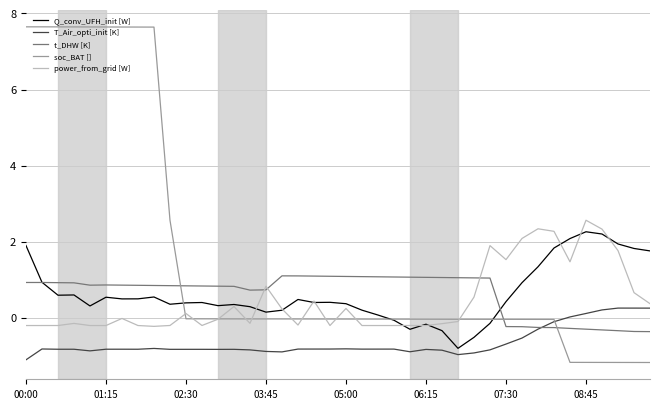

Which series has the widest spread of values?

soc_BAT []